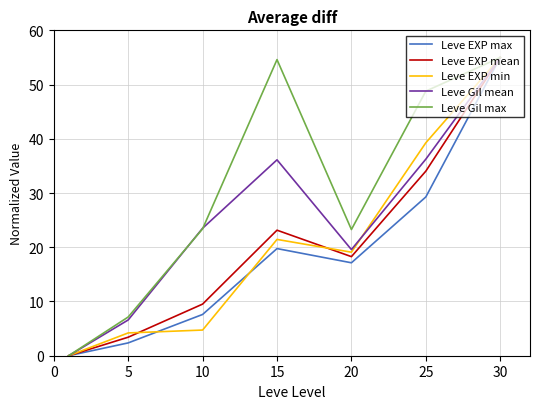

What are all the series names shown in the legend?

Leve EXP max, Leve EXP mean, Leve EXP min, Leve Gil mean, Leve Gil max